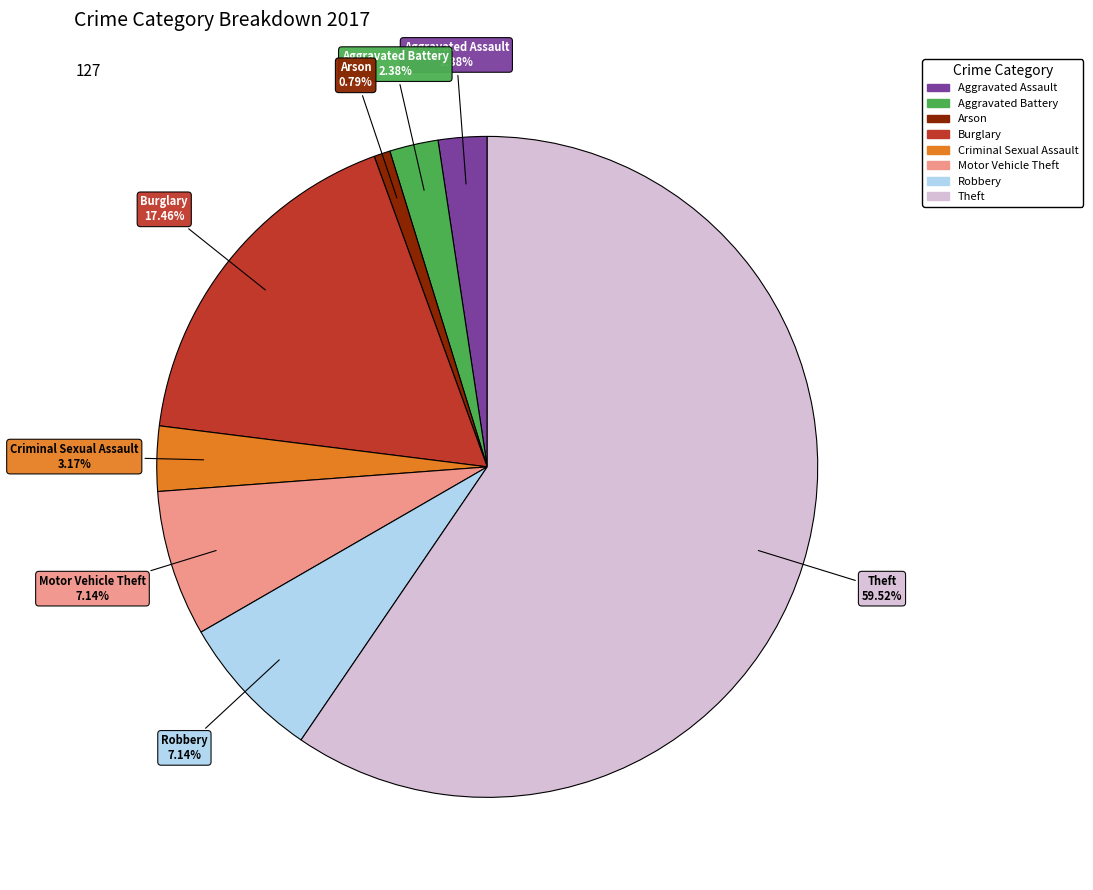

What percentage is the Robbery slice, to the nearest percent?

7%